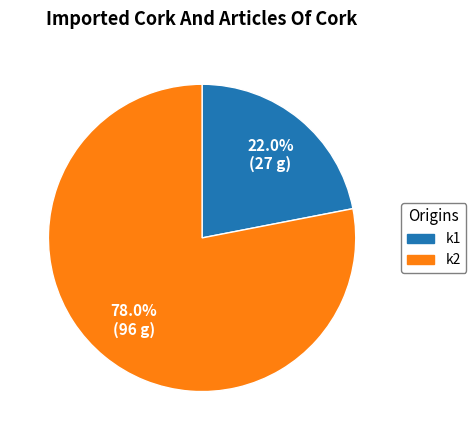

To the nearest percent, what is the combined percentage of k2 and k1?

100%